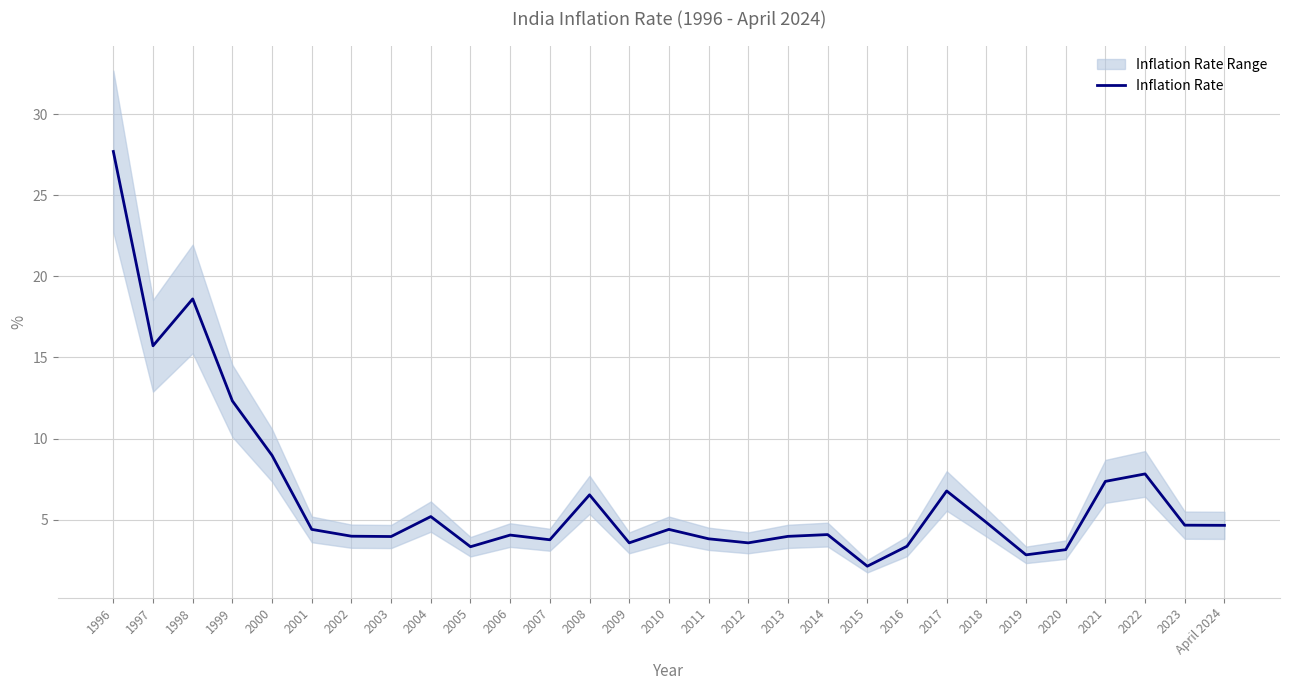

What is the change in value from 1998 to 2016?

-15.2